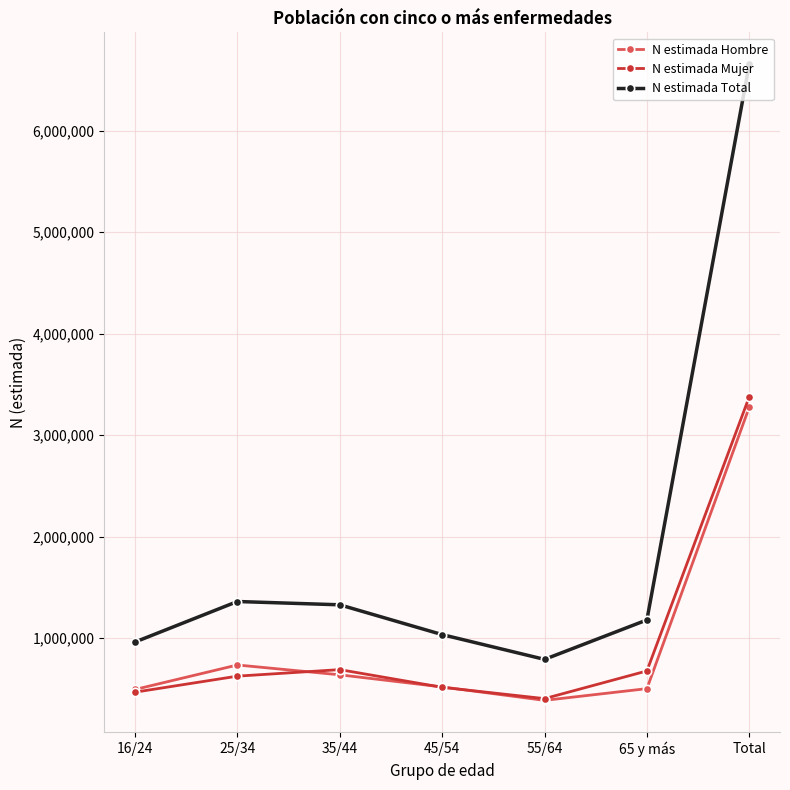

What is the smallest value displayed?

386710